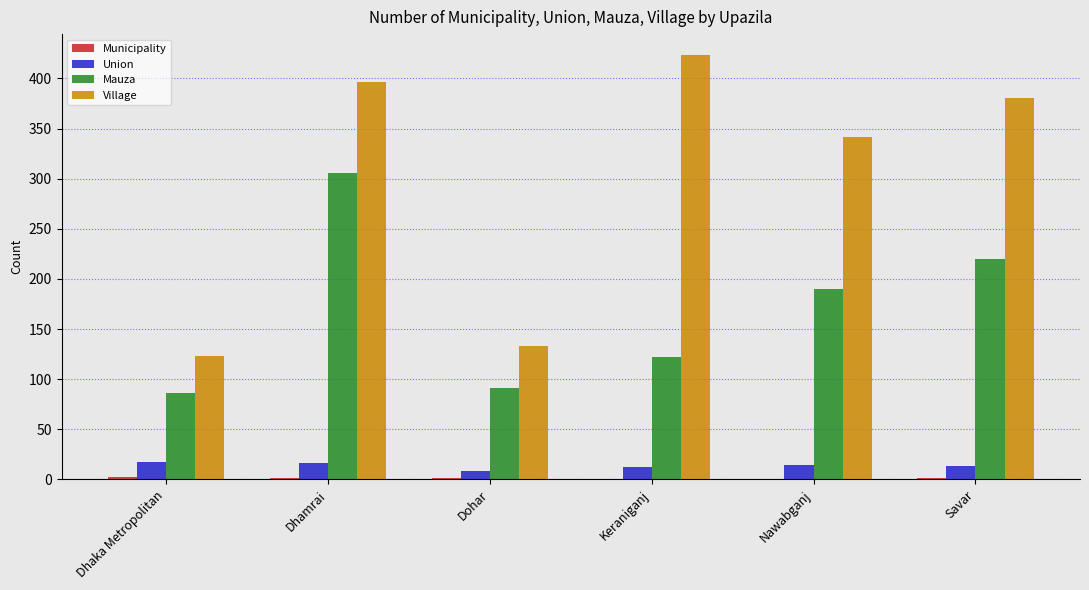

Count the Union values in the range 12 to 16.

4